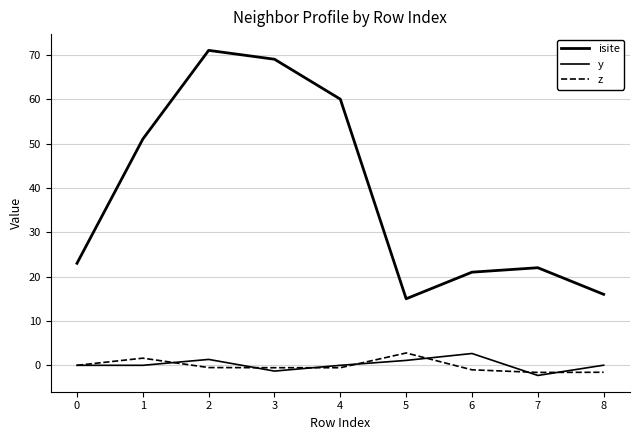

How many lines are shown in the chart?

3